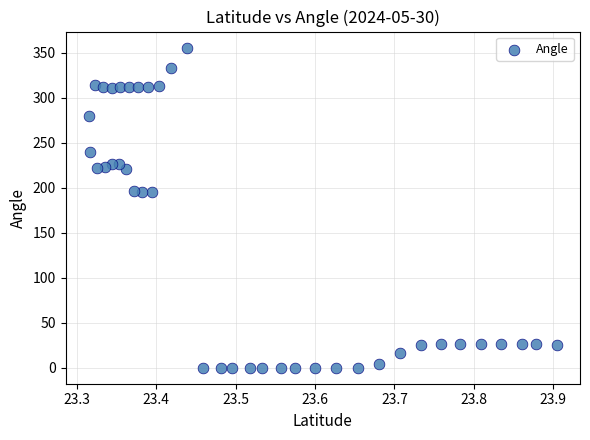

What is the range of Y values (max minus min)?

356